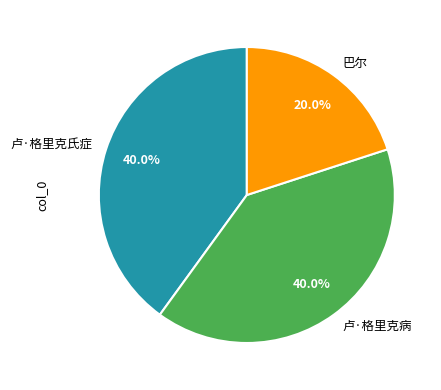

Does 卢·格里克氏症 account for over 50% of the chart?

No